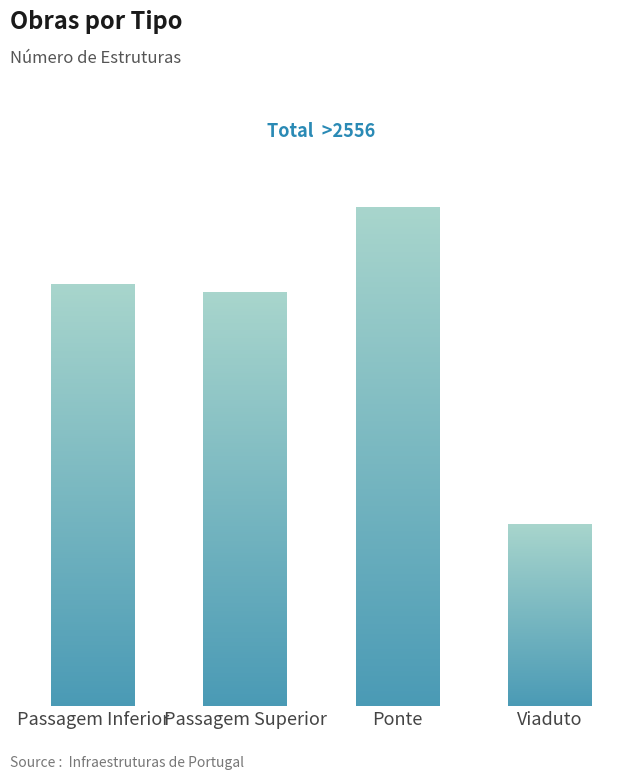

How many bars are there in total?

4